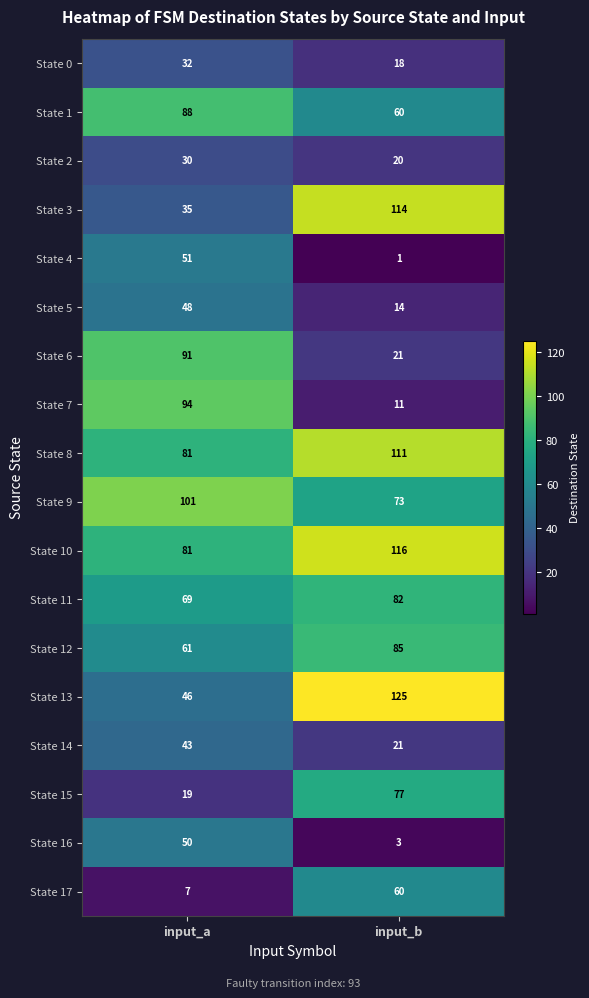

Which series has the largest range (max minus min)?

State 7